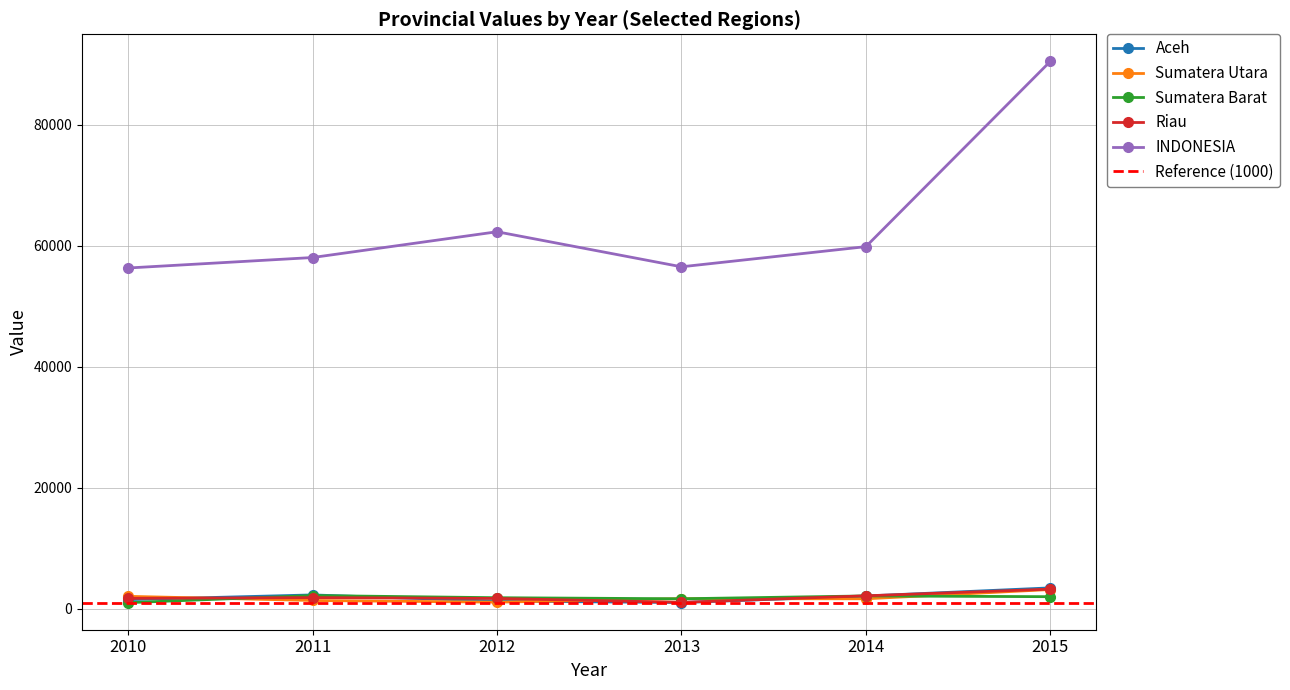

What is the average value of the INDONESIA series?

63936